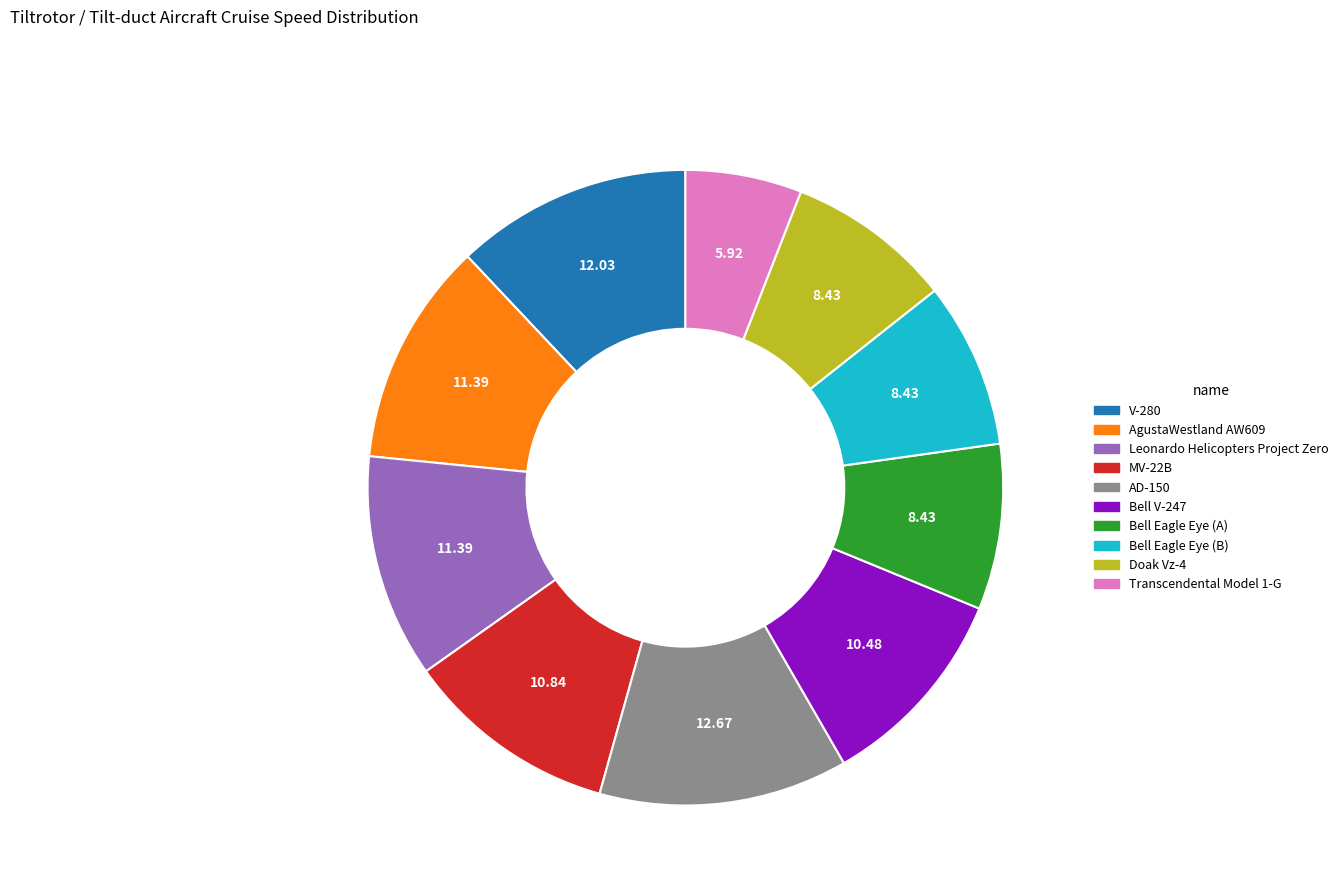

Approximately how many times larger is the value at Transcendental Model 1-G compared to Bell Eagle Eye (A)?

0.7